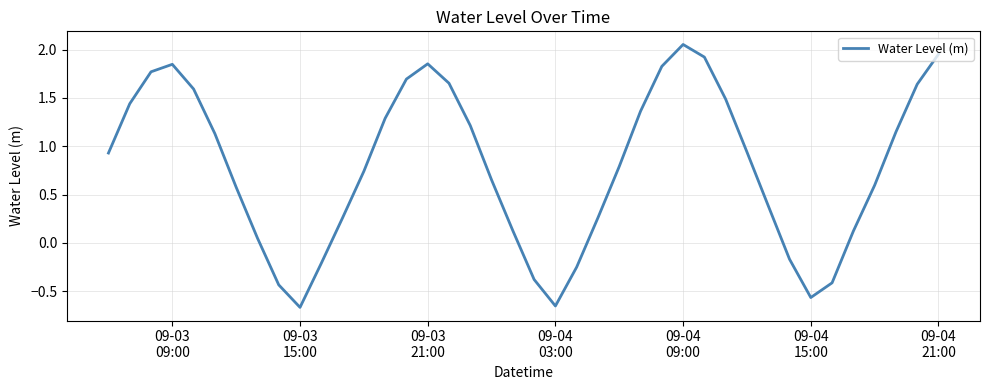

What is the difference between the maximum and minimum values?

2.7